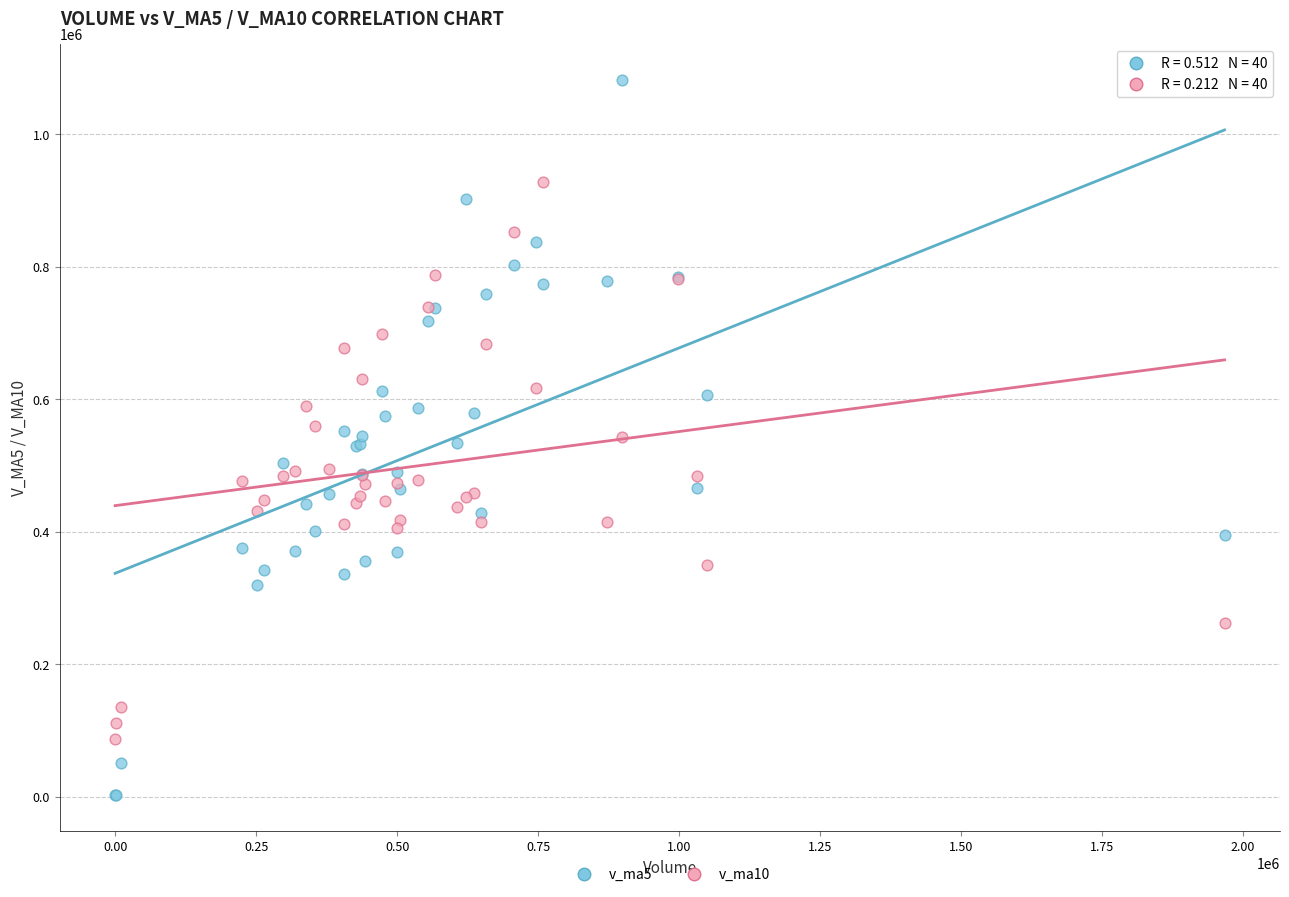

Which series has the widest spread of Y values?

v_ma5